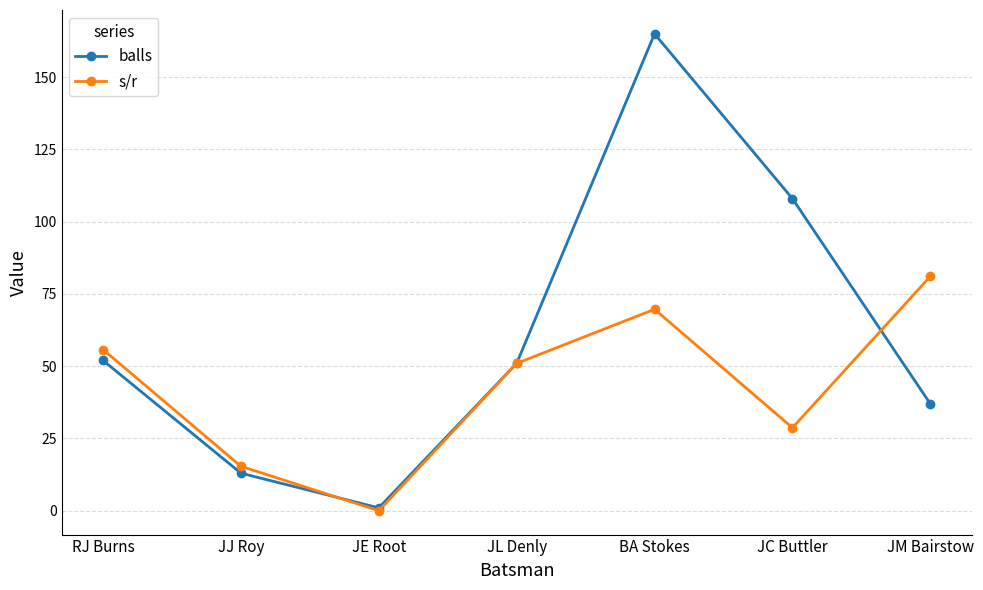

What is the label of the 6th point from the right?

JJ Roy